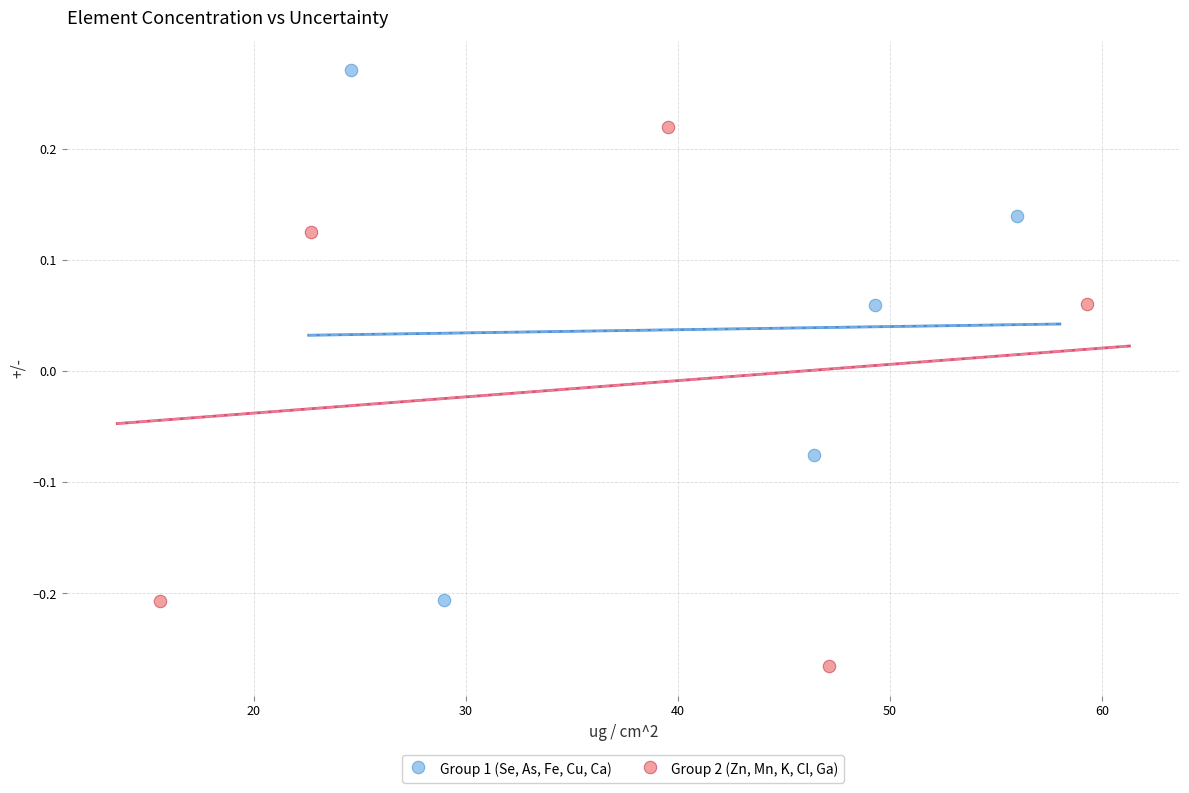

Which series reaches the maximum Y coordinate?

Group 1 (Se, As, Fe, Cu, Ca)